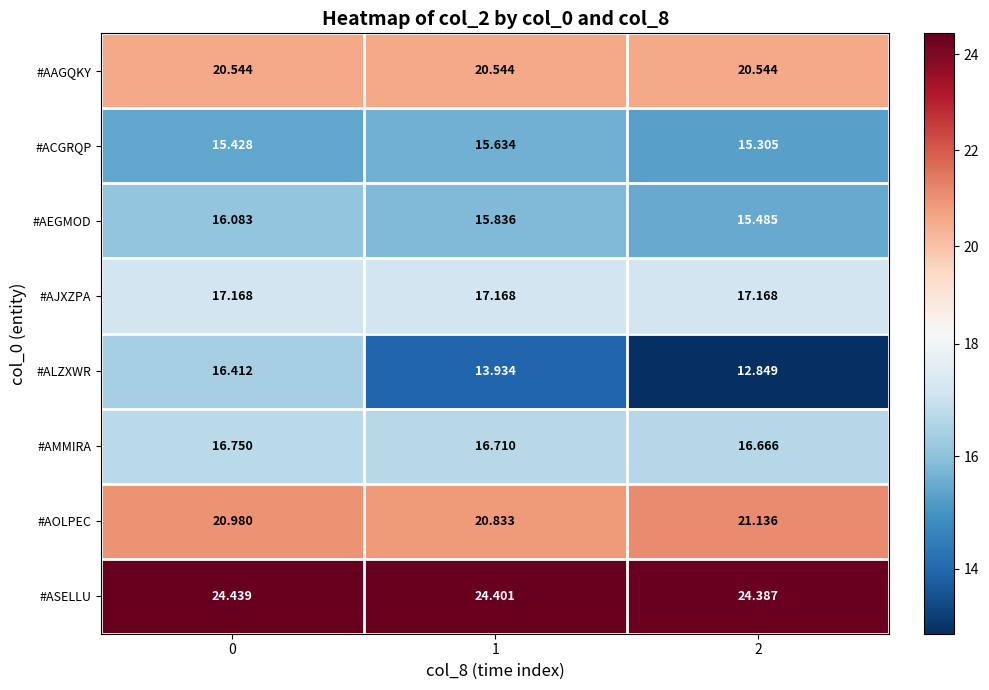

Rank the series at 0 from highest to lowest value.

#ASELLU, #AOLPEC, #AAGQKY, #AJXZPA, #AMMIRA, #ALZXWR, #AEGMOD, #ACGRQP